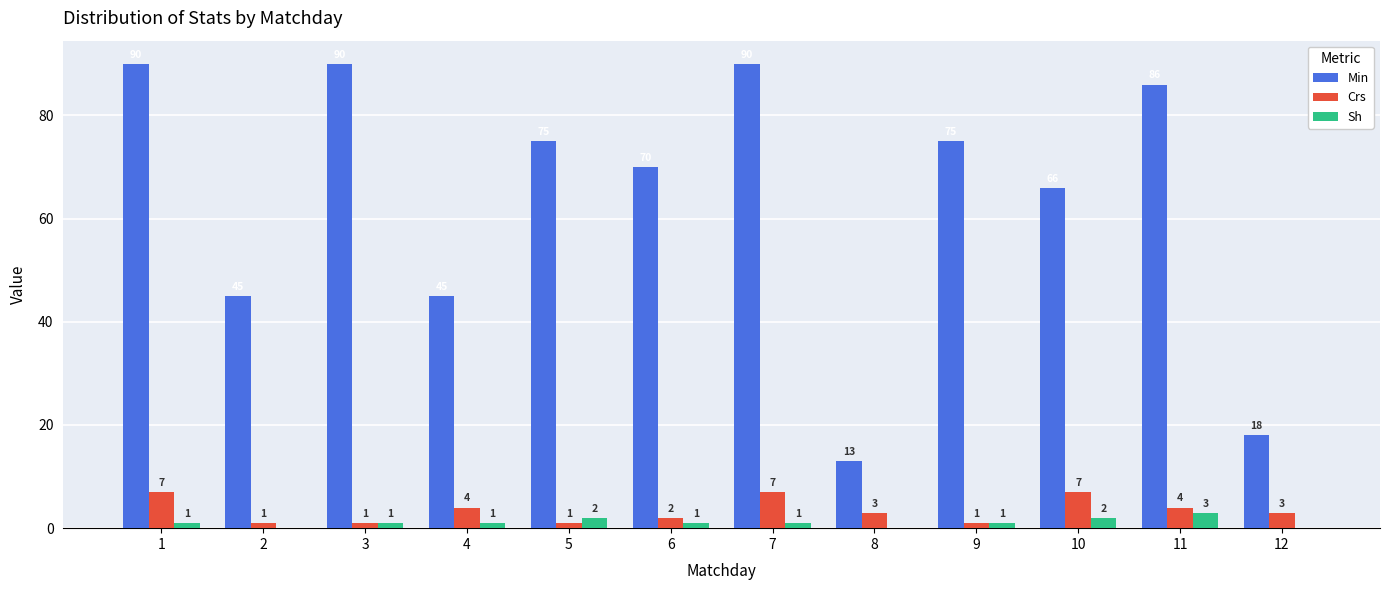

How many values in Sh are above zero?

9